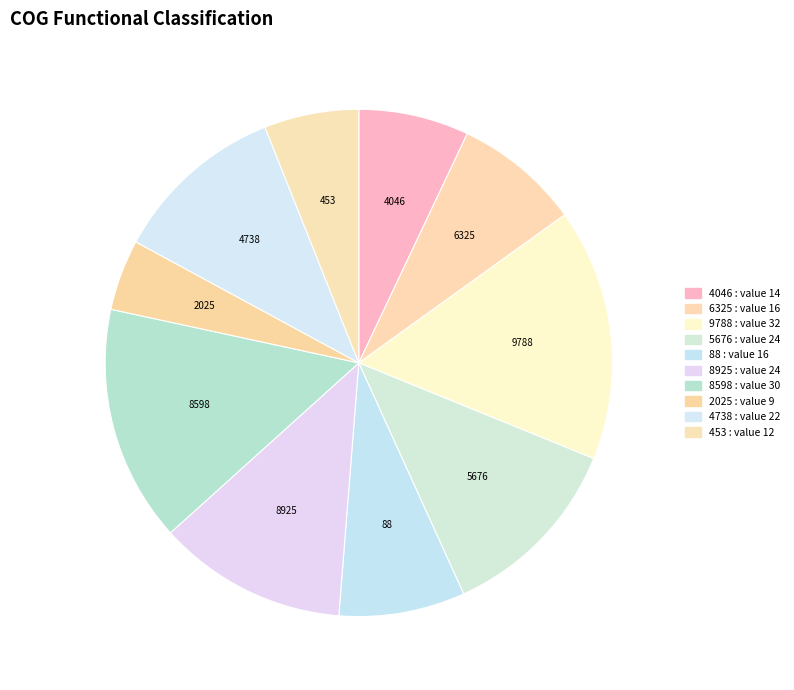

True or false: 8925 accounts for 18% of the total.

False